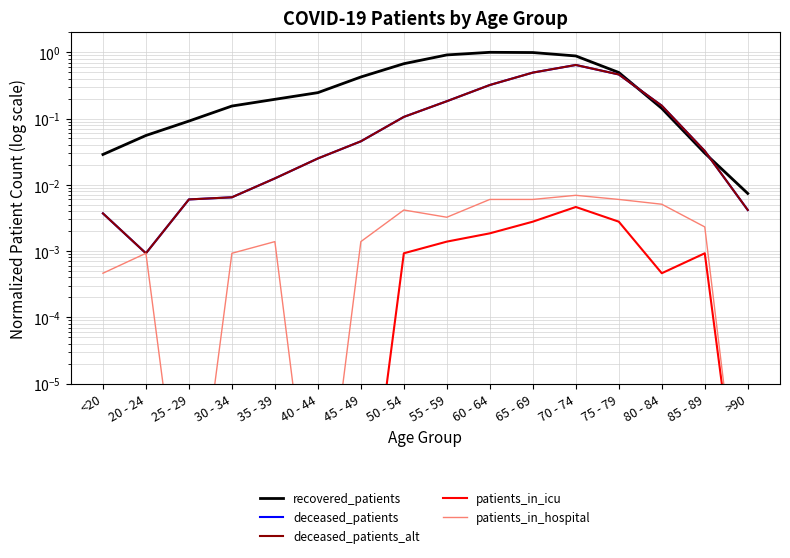

How many categories are shown in the chart?

16